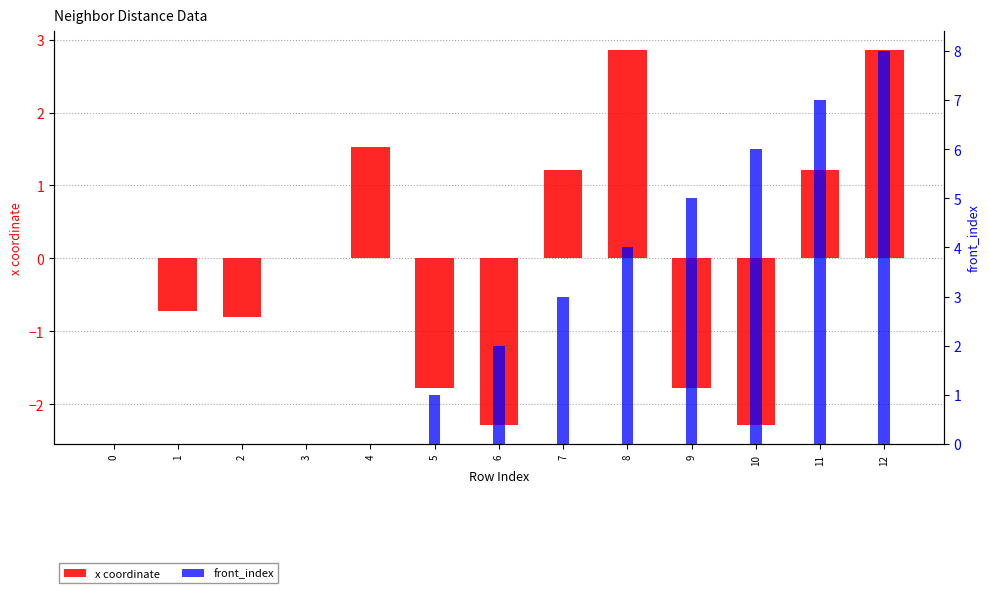

Which series changed the most between 0 and 7?

front_index